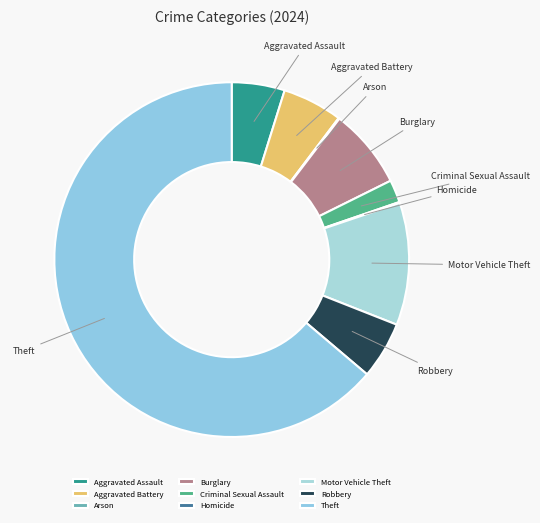

Does Theft represent more than half of the total?

Yes